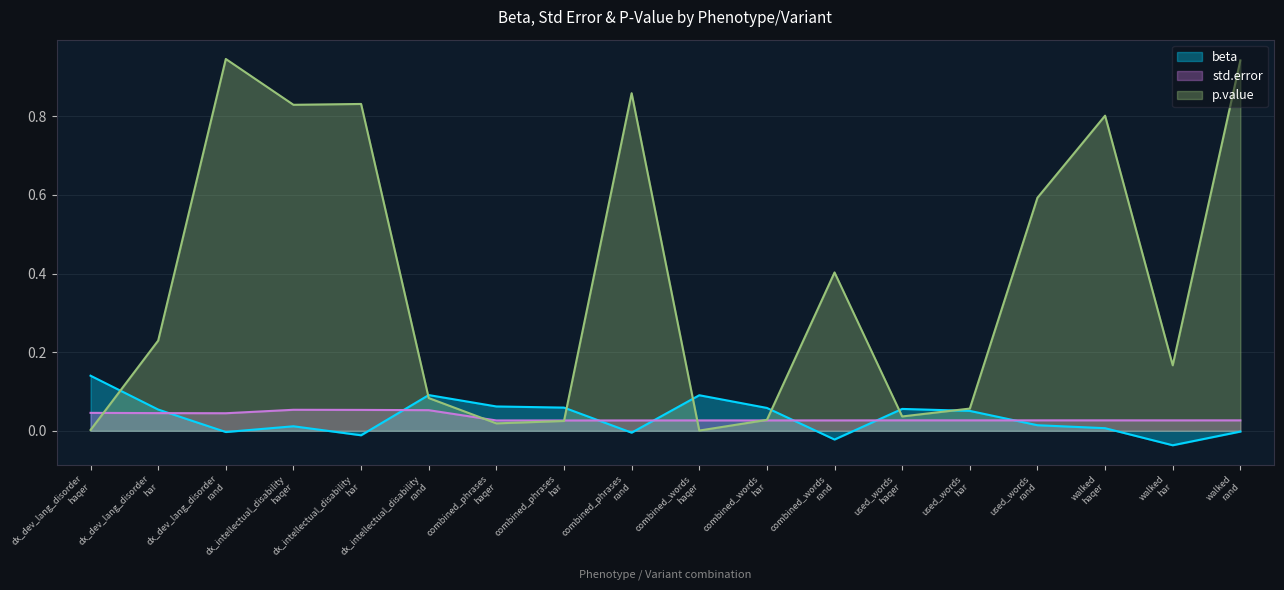

Rank the categories by beta value from lowest to highest.

walked
har, combined_words
rand, dx_intellectual_disability
har, combined_phrases
rand, dx_dev_lang_disorder
rand, walked
rand, walked
haqer, dx_intellectual_disability
haqer, used_words
rand, used_words
har, dx_dev_lang_disorder
har, used_words
haqer, combined_words
har, combined_phrases
har, combined_phrases
haqer, combined_words
haqer, dx_intellectual_disability
rand, dx_dev_lang_disorder
haqer